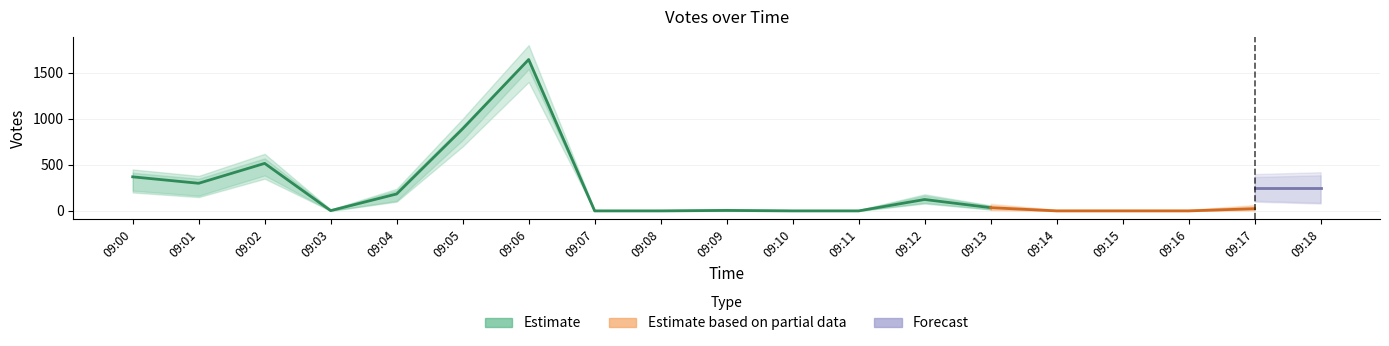

True or false: Forecast and Votes cross at least once.

False